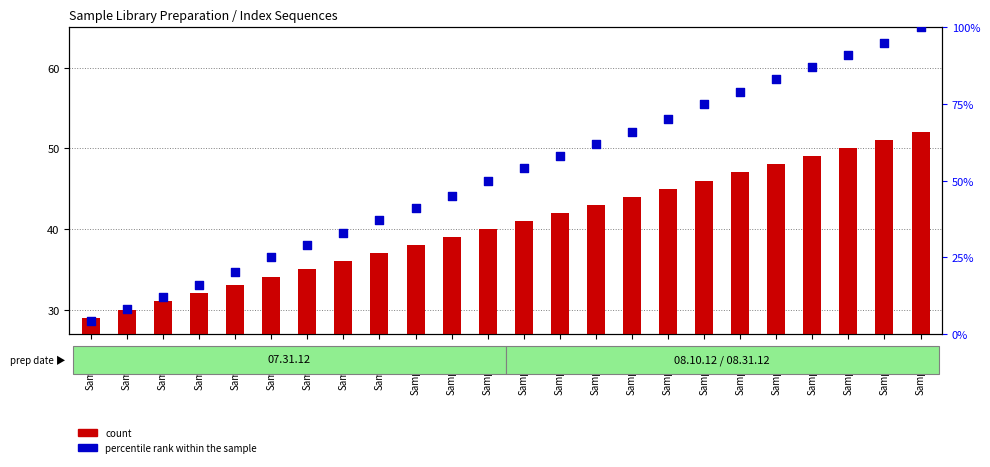

At how many categories does at least one series exceed 79?

5